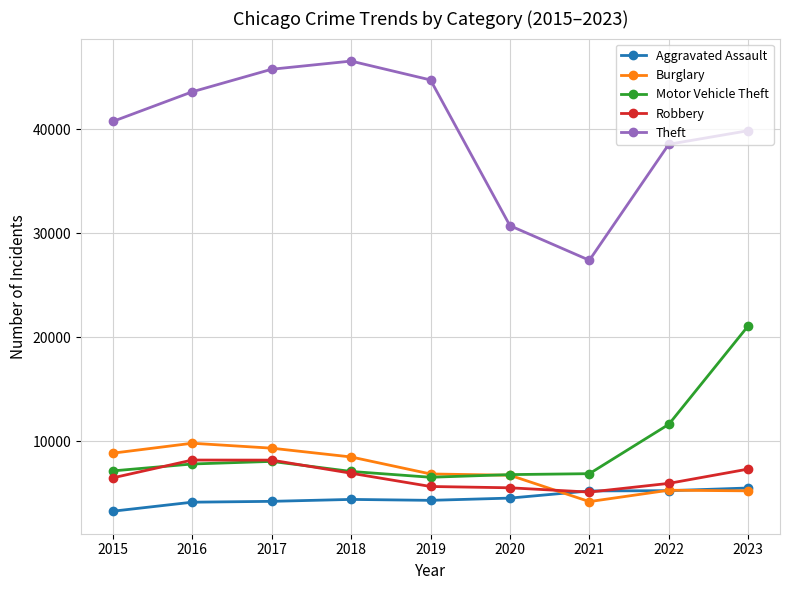

What is the maximum value shown in the chart?

46582